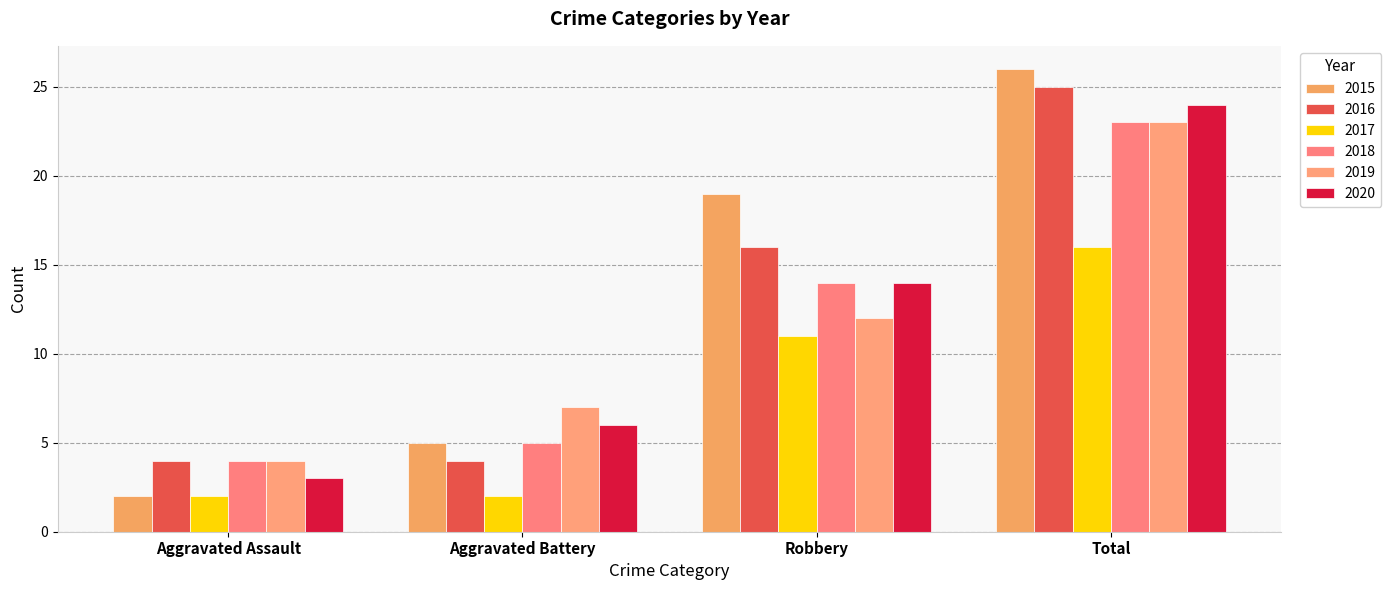

Read the 2017 value at Robbery.

11